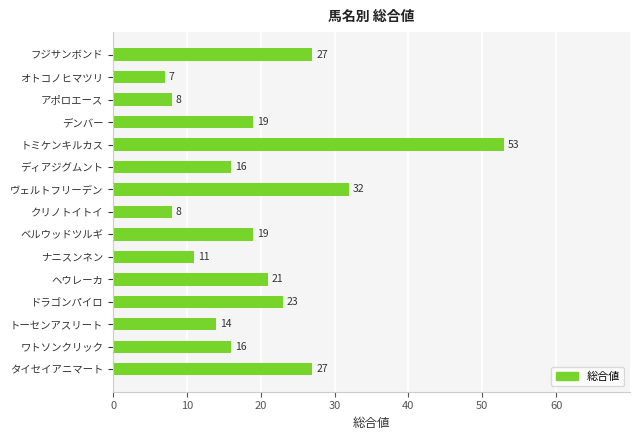

Reading bottom to top, extract all data points from this chart.

27	16	14	23	21	11	19	8	32	16	53	19	8	7	27